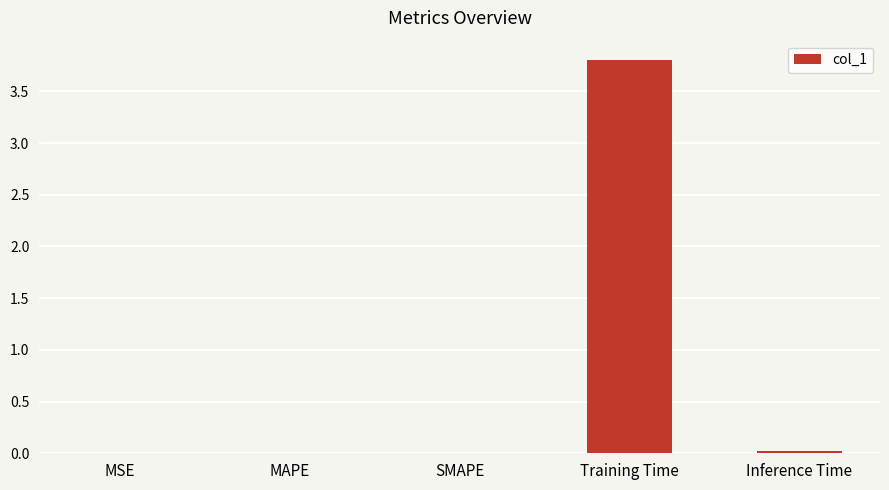

What is the sum of all values?

3.8